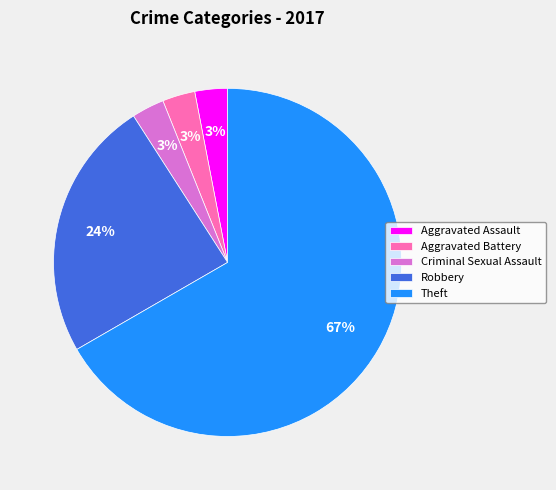

Is there a majority slice in this chart?

Yes